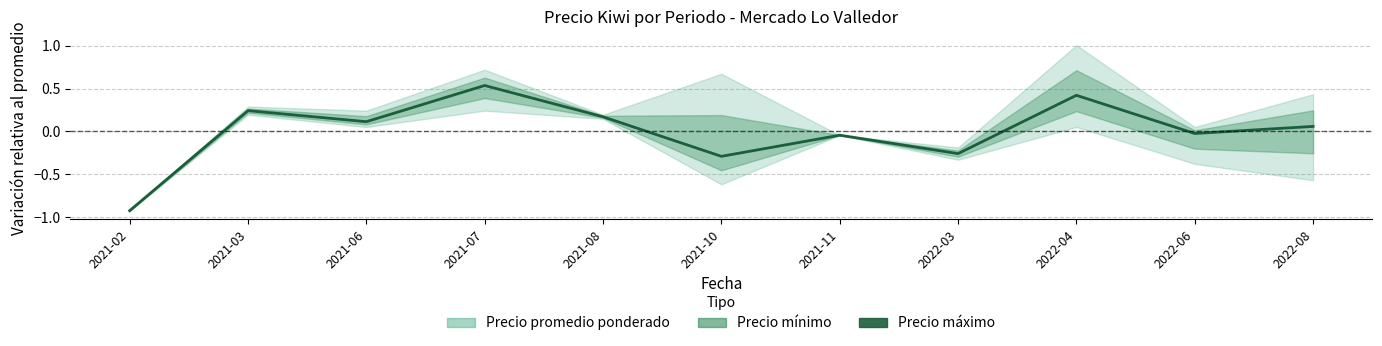

The value at 2021-03 is 0.1. True or false?

False